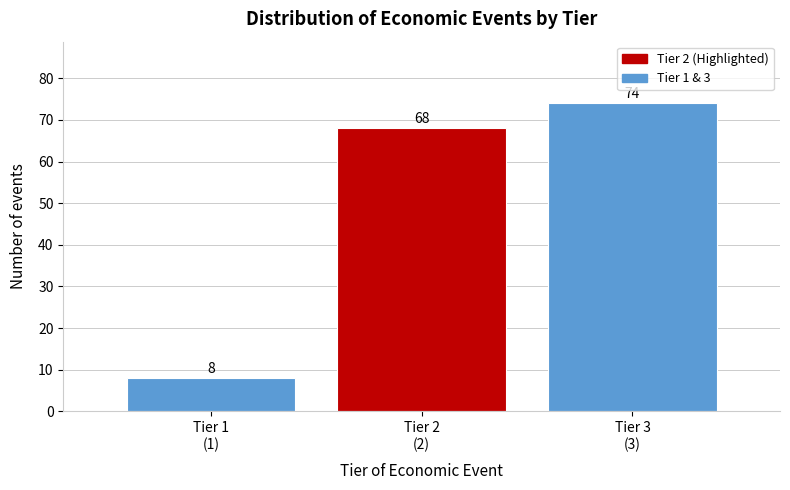

Reading left to right, transcribe all the data shown in this chart.

8	68	74